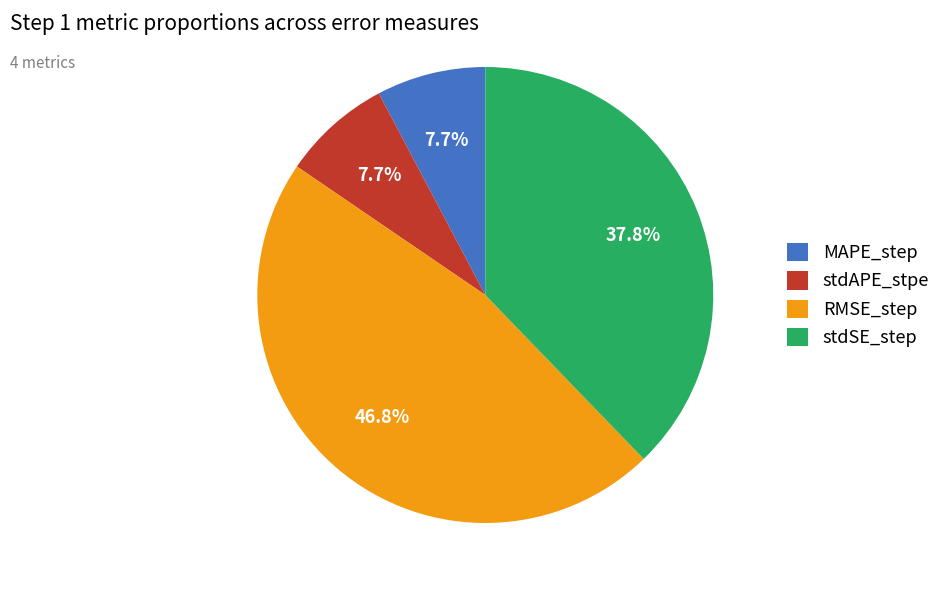

How many segments does this pie chart have?

4